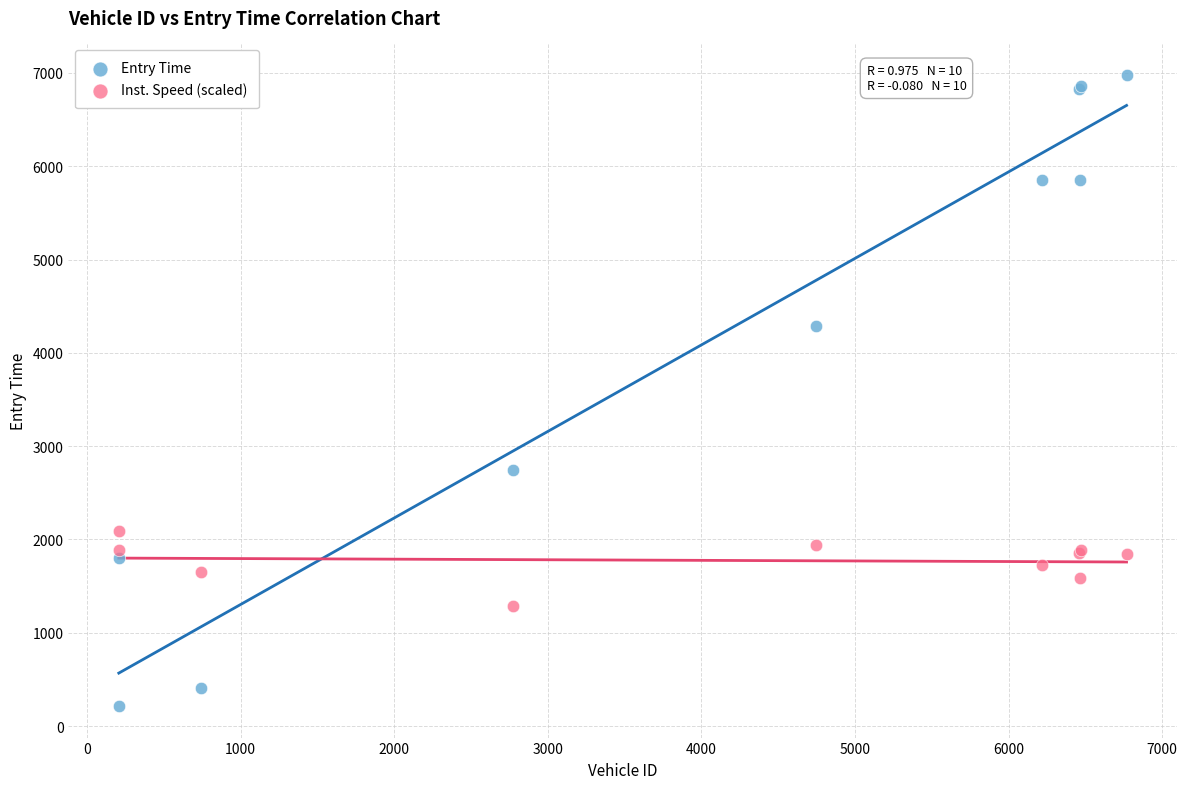

What is the X range (max minus min) for the scatter plot?

6561.0